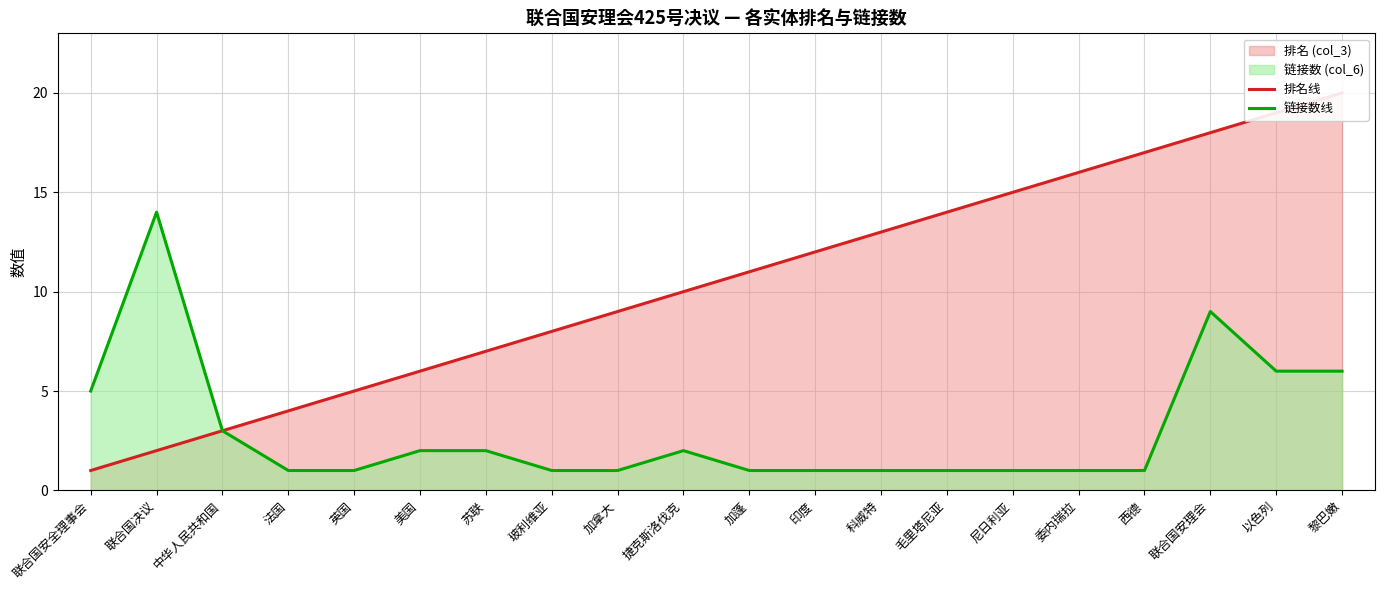

Which series has the largest total across all categories?

排名线